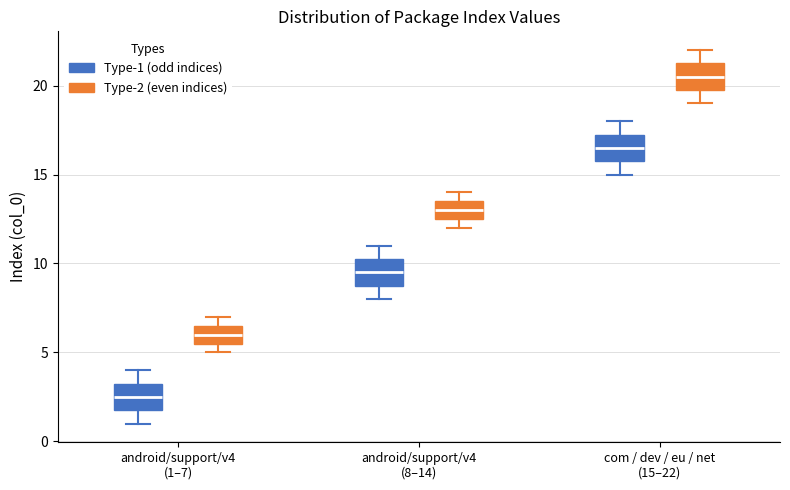

Which box's median line is the highest?

com / dev / eu / net (15–22) (Type-2 (even indices))